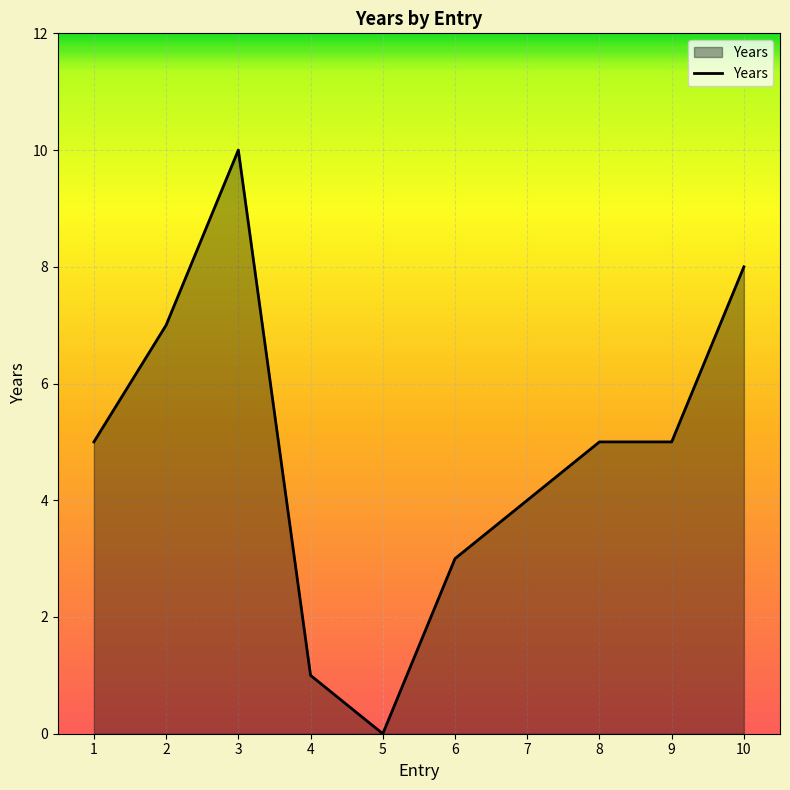

What is the maximum value shown in the chart?

10